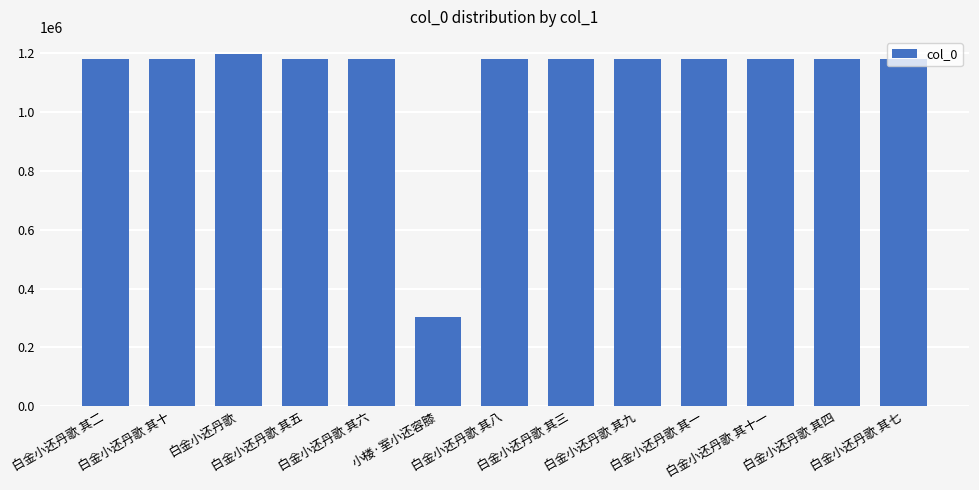

What is the difference between the second highest and second lowest values?

10